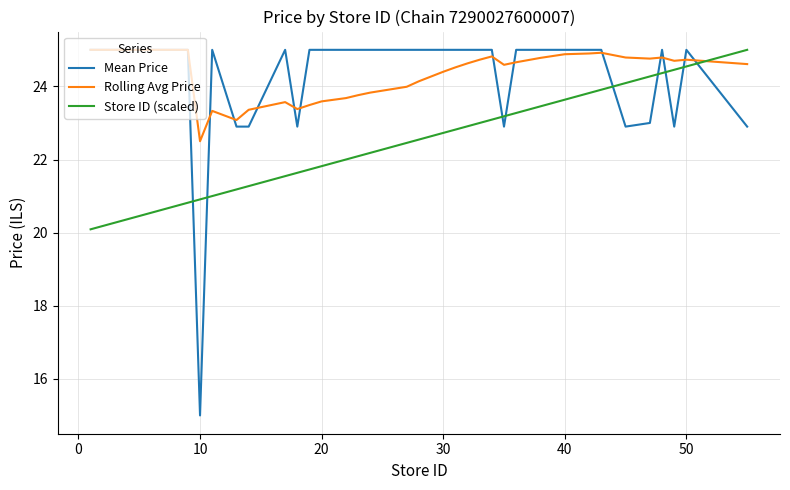

Which series has the largest range (max minus min)?

Mean Price